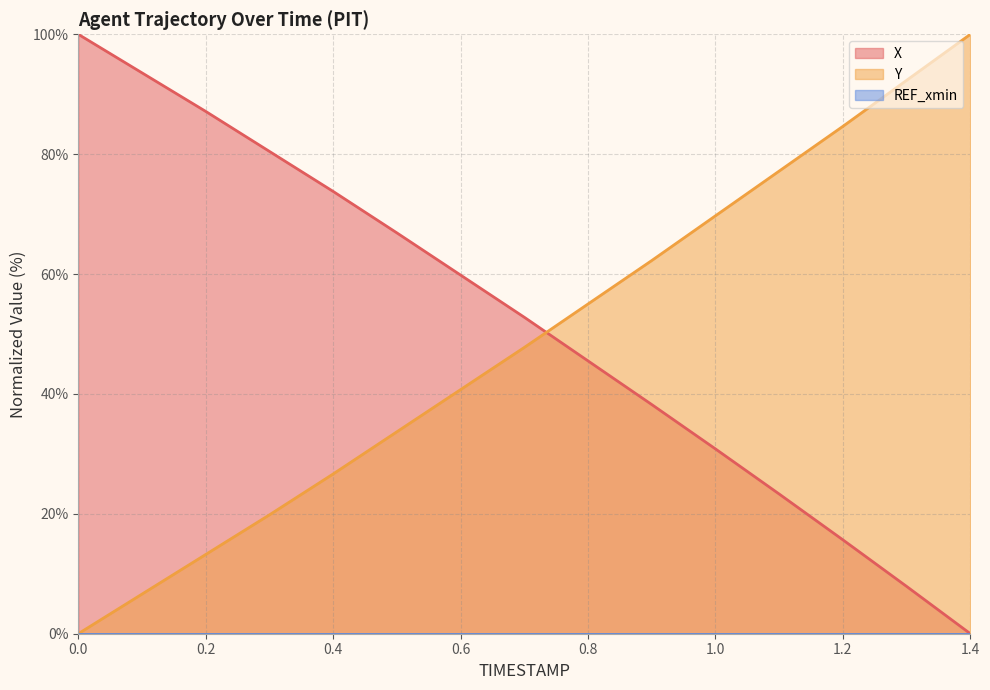

What position from the right is 0.4?

11